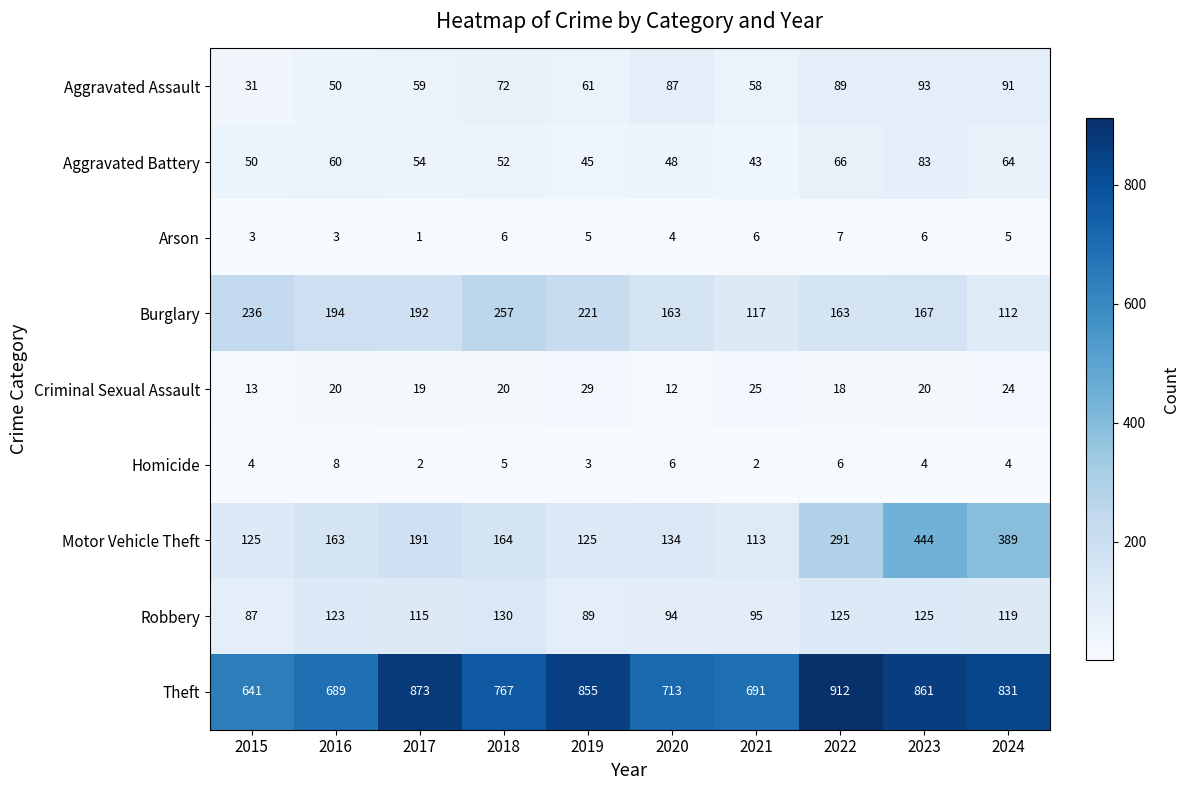

Where is Arson nearest to the value 4?

2020